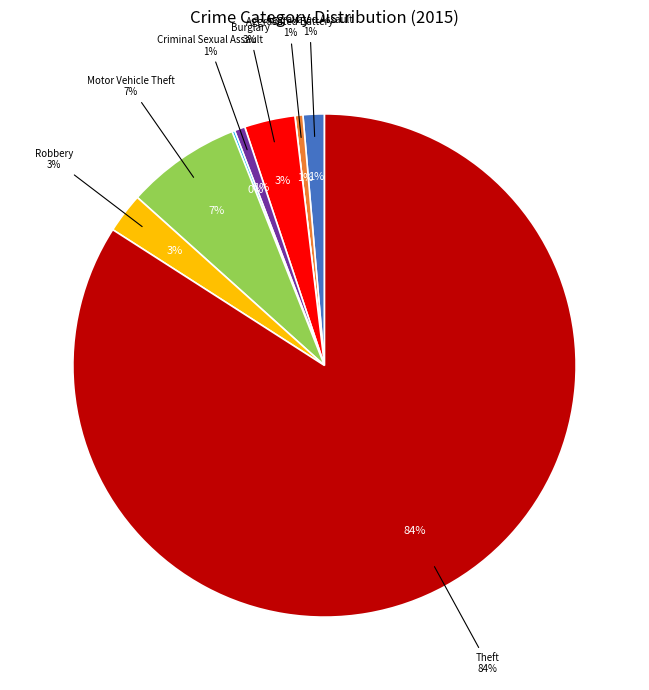

Rank the categories by value from lowest to highest.

Arson, Homicide, Aggravated Battery, Criminal Sexual Assault, Aggravated Assault, Robbery, Burglary, Motor Vehicle Theft, Theft